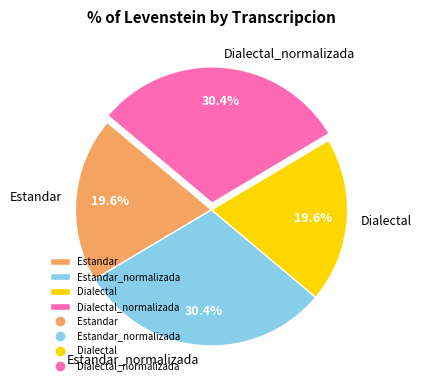

How many slices are in this pie chart?

4